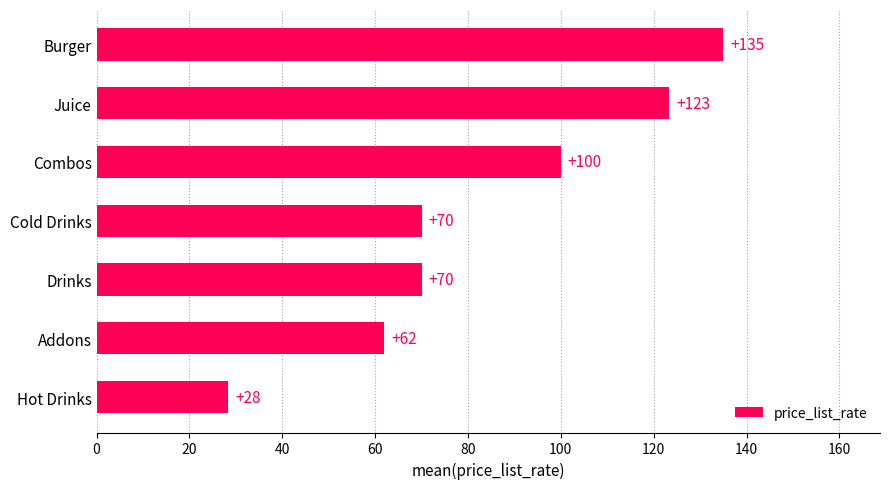

Which has a higher value, Juice or Addons?

Juice